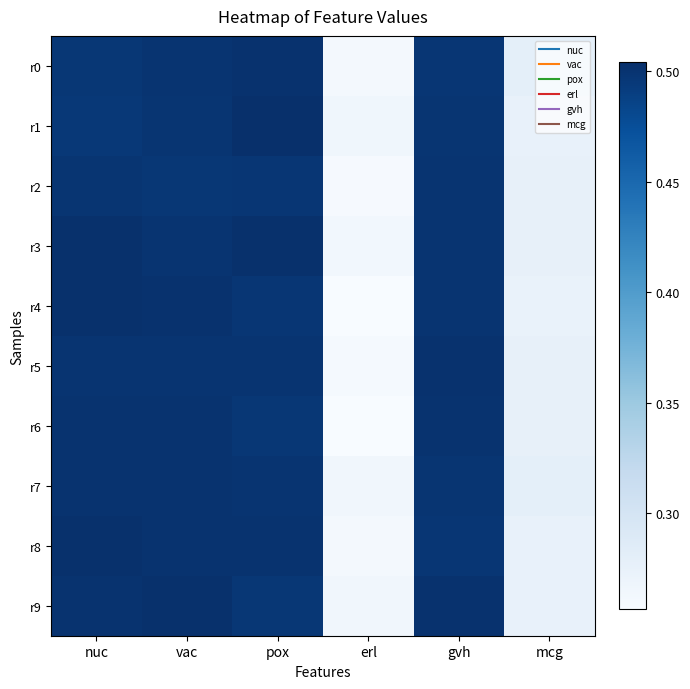

At how many categories does at least one series exceed 0?

6